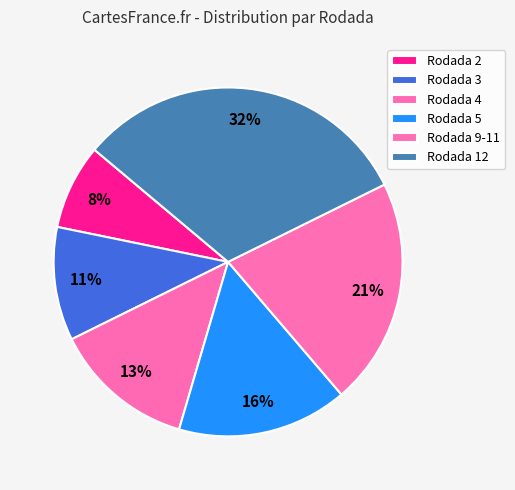

Approximately how many times larger is the value at Rodada 5 compared to Rodada 3?

1.5